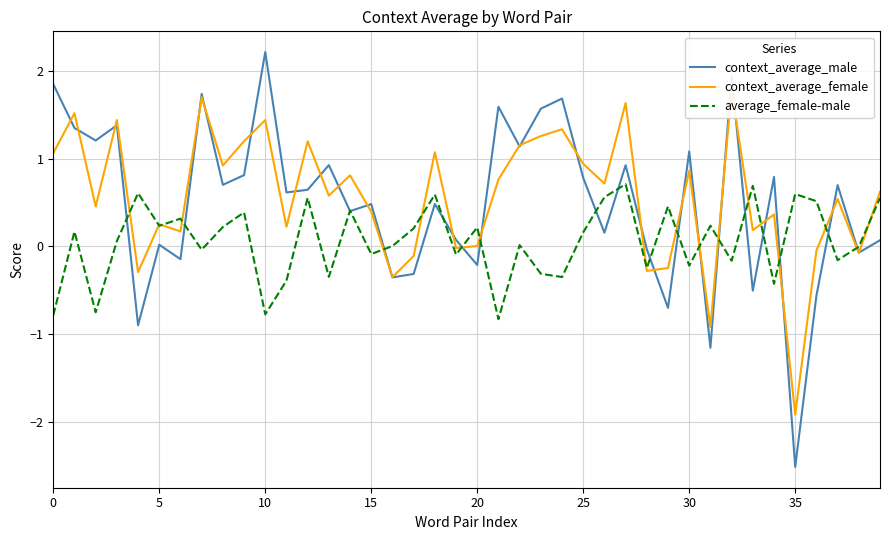

How many interior local valleys does the context_average_male series have?

15